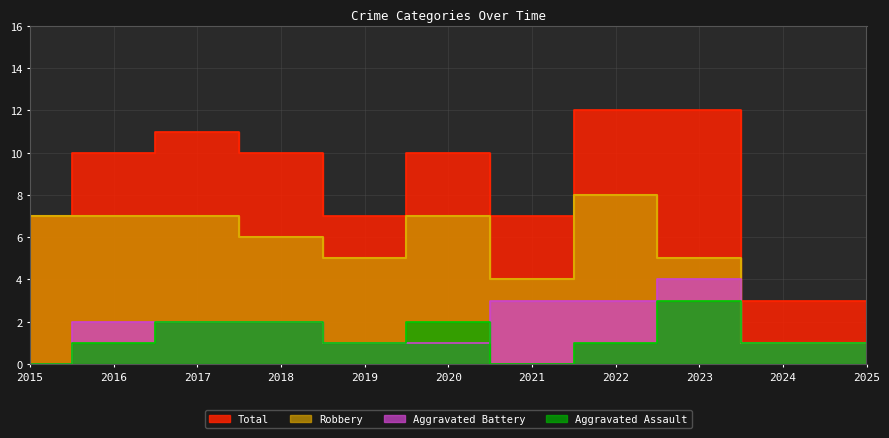

What is the average value of the Aggravated Assault series?

1